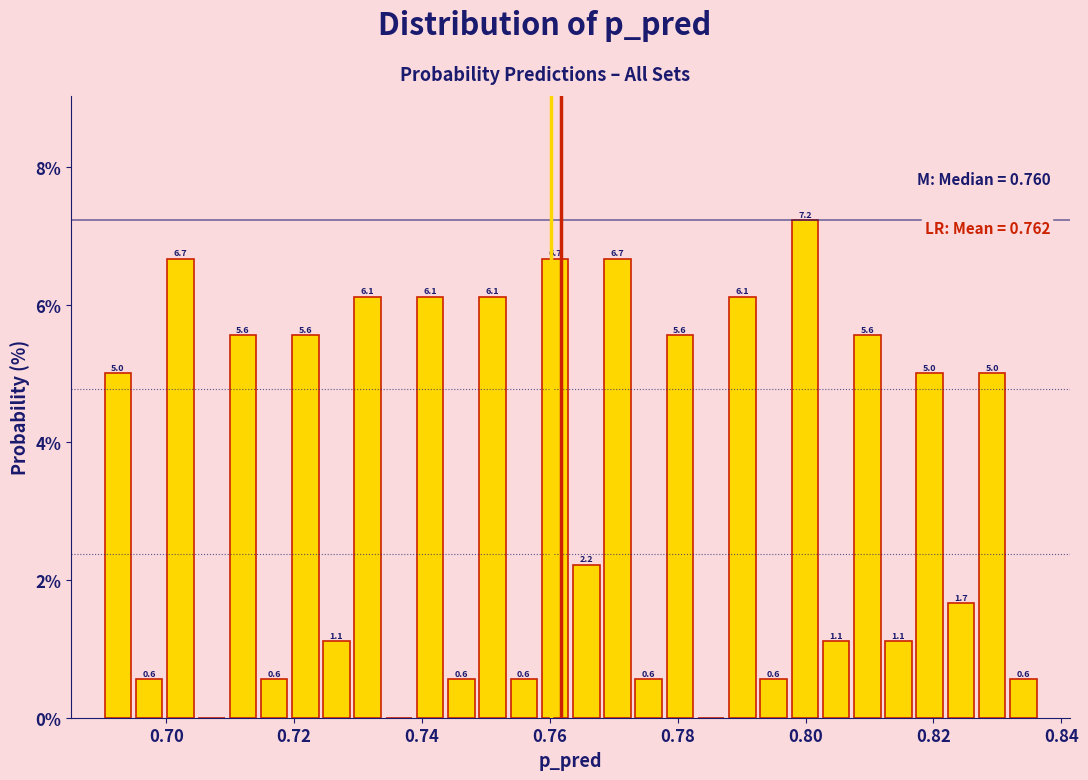

Read against the x-axis, roughly where is the centre of the tallest bar?

0.800